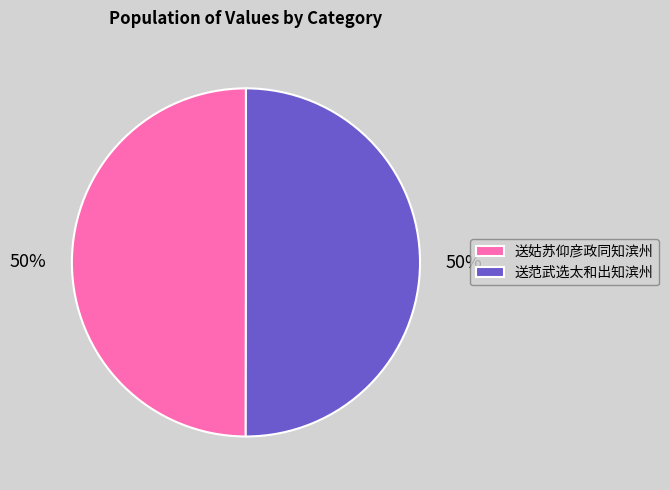

True or false: 送范武选太和出知滨州 accounts for 50% of the total.

True